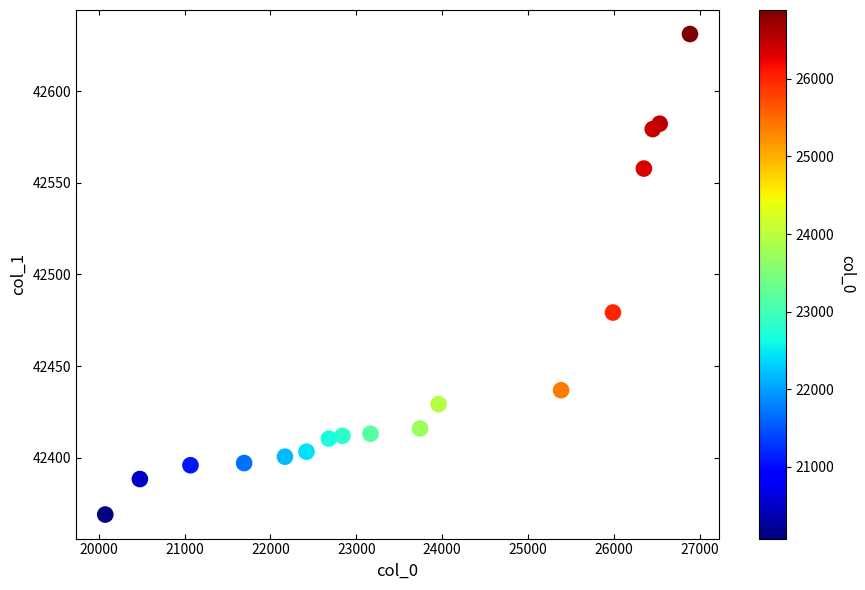

What is the range of X values (max minus min)?

6811.2